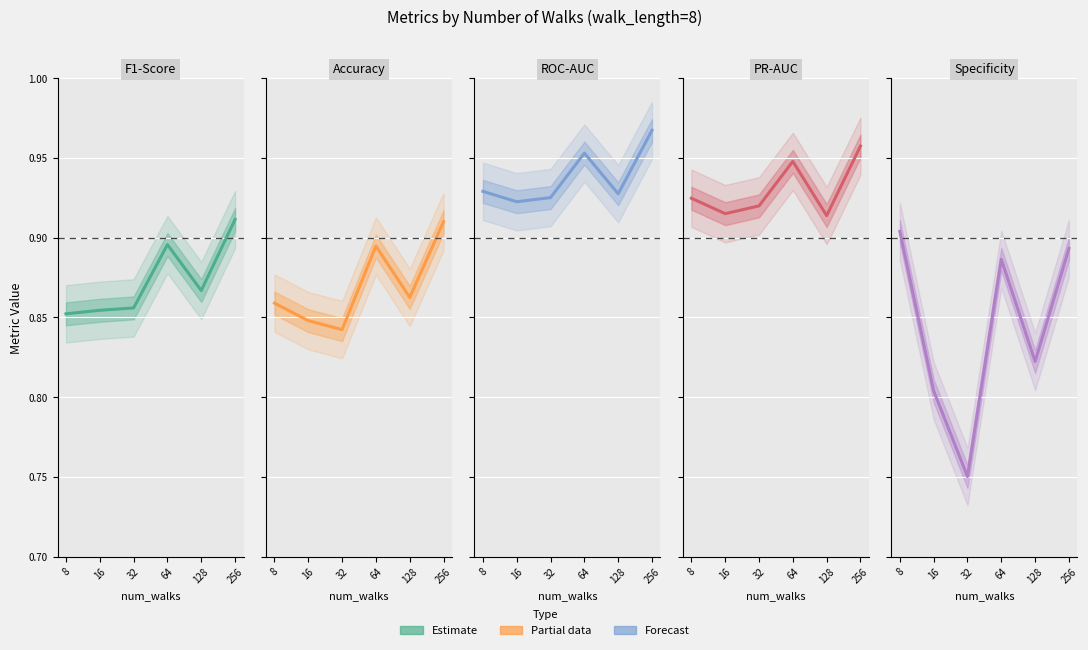

What is the value of the Accuracy point at the 3rd from the left?

0.8